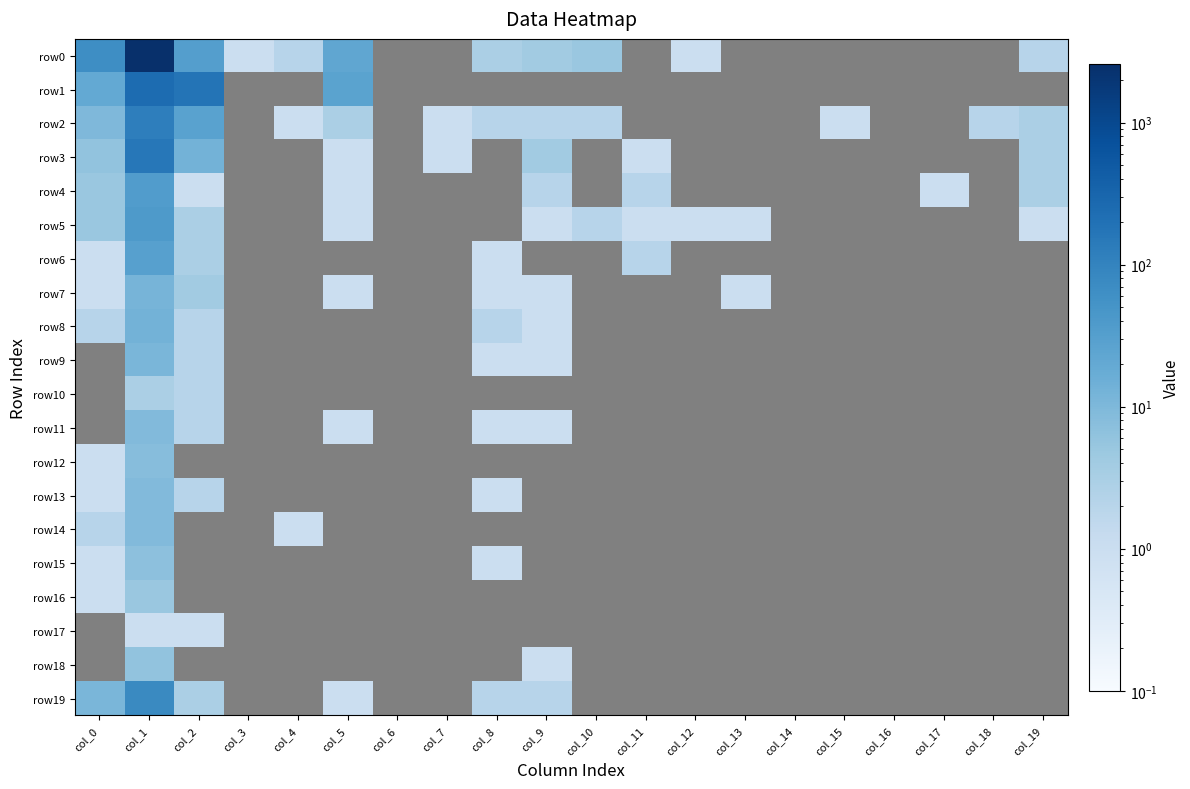

Count the number of data series in this chart.

20